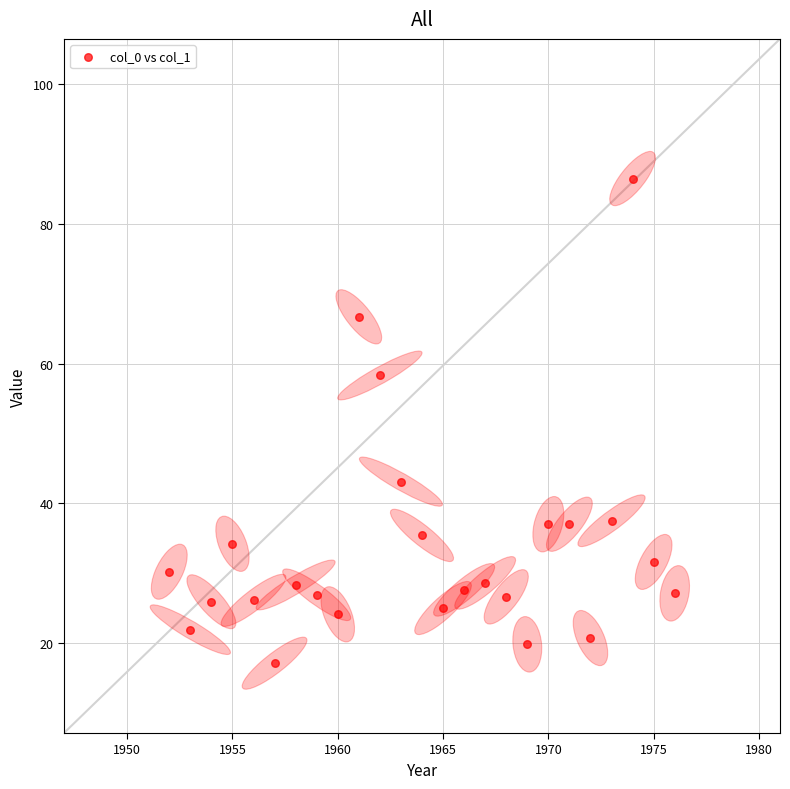

What is the range of X values (max minus min)?

24.0